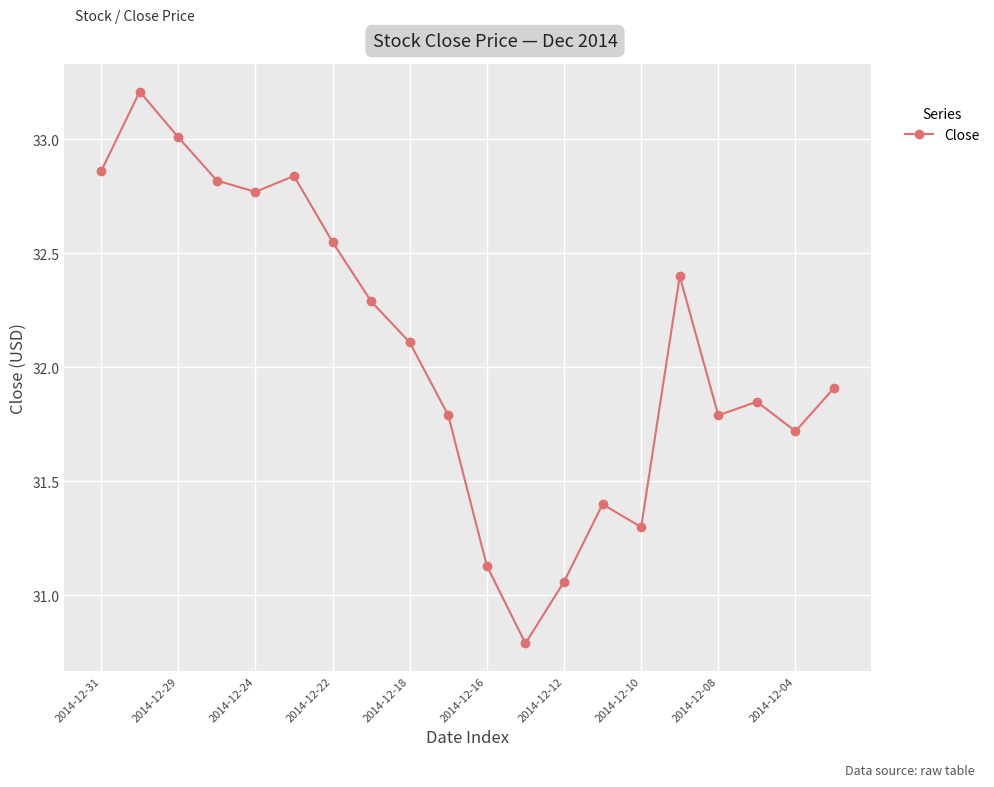

How many interior local valleys (lower than both neighbors) does the data have?

5